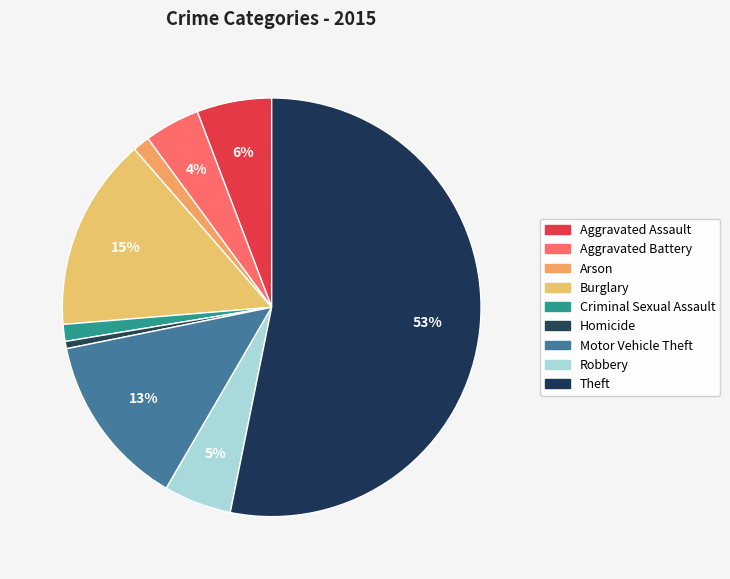

Combined, what portion of the pie is Homicide and Aggravated Assault?

6.3%